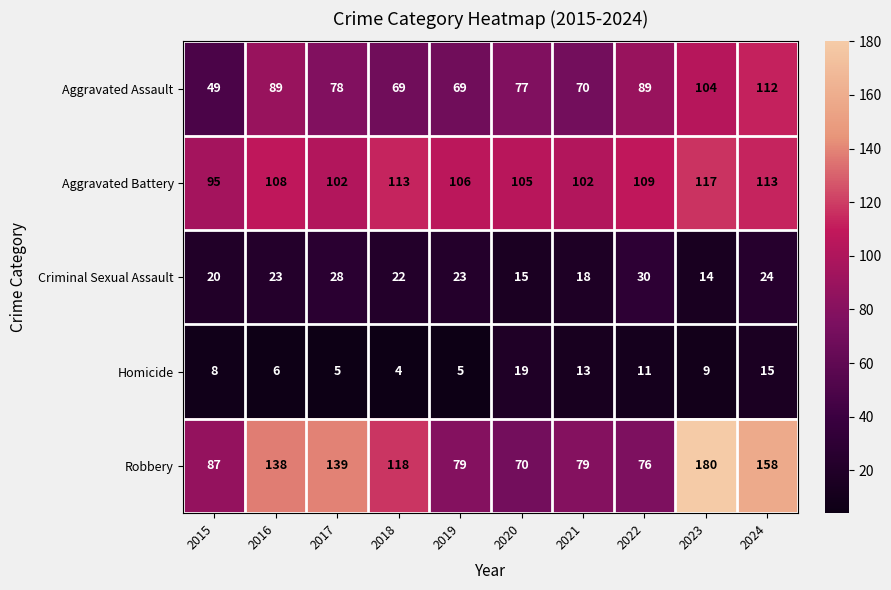

At which category is the sum across all series the highest?

2023